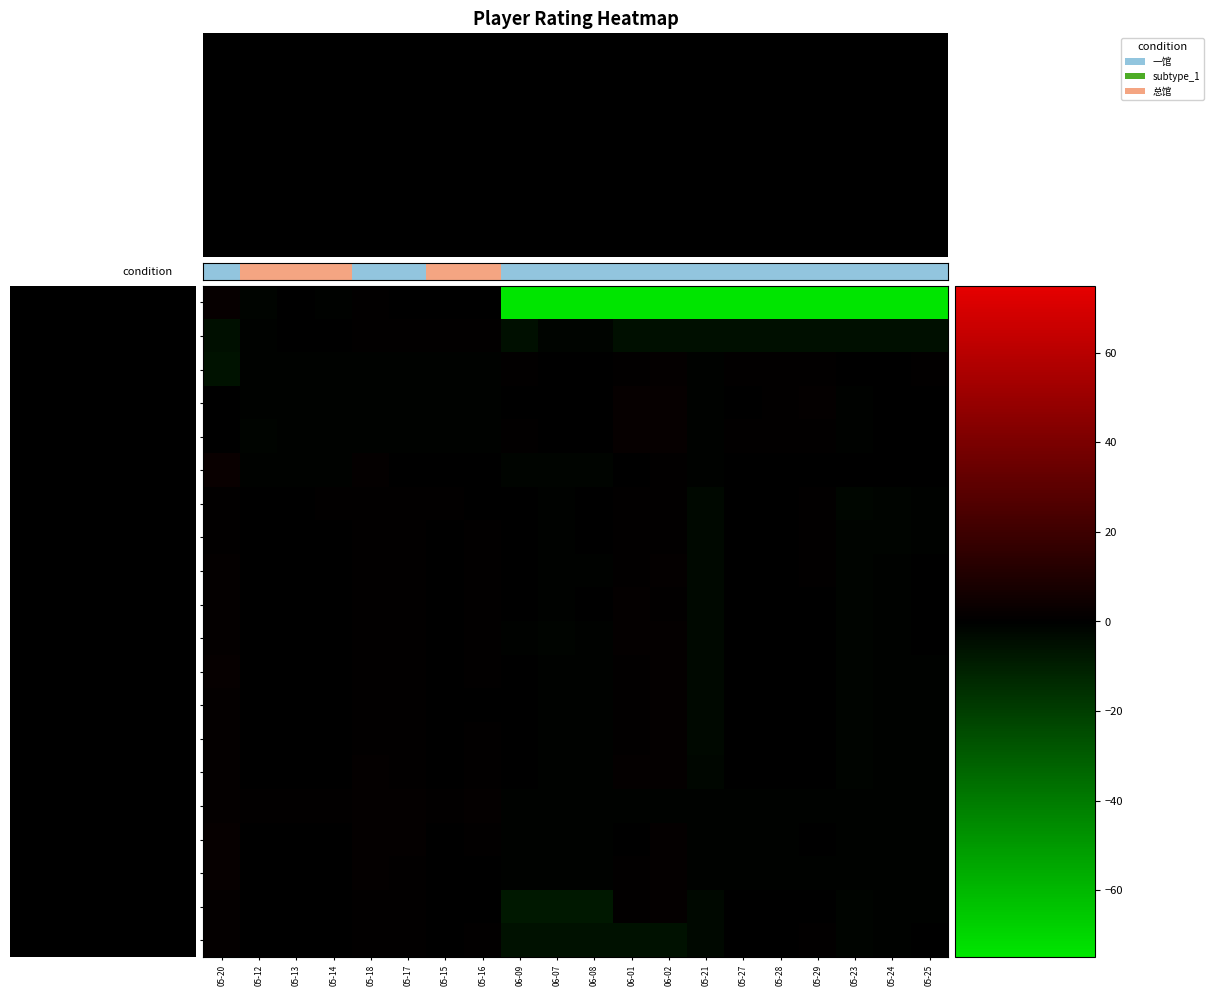

Count the number of data series in this chart.

20